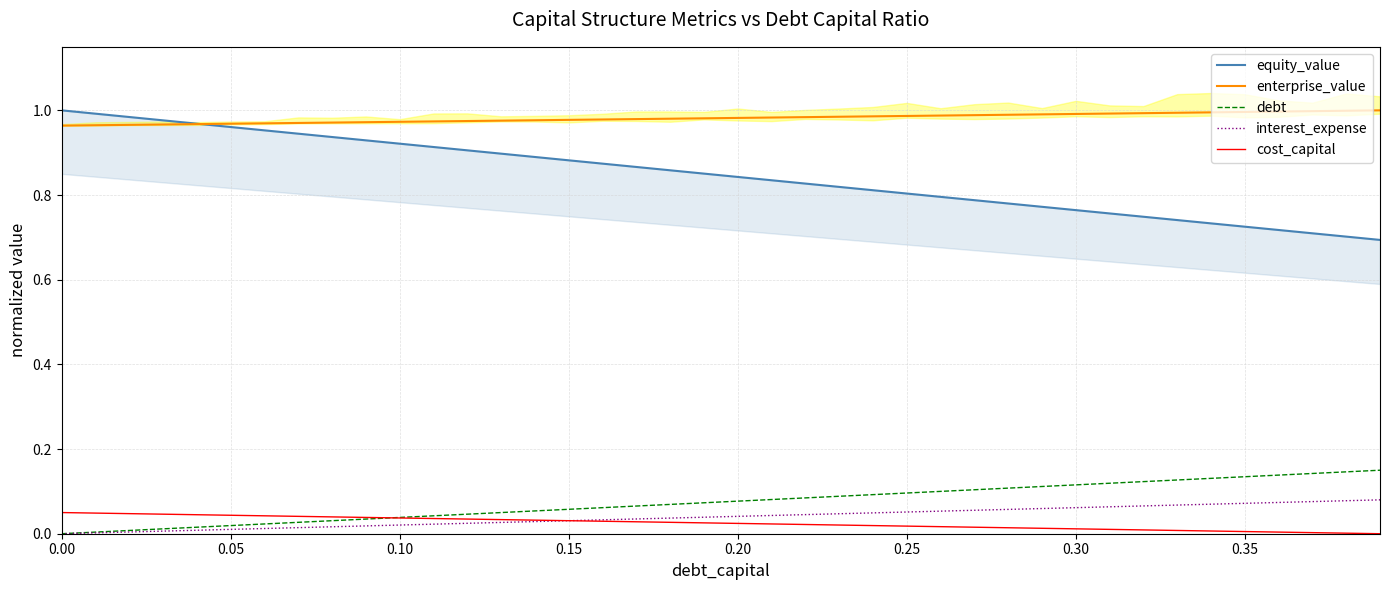

True or false: enterprise_value and debt cross at least once.

False